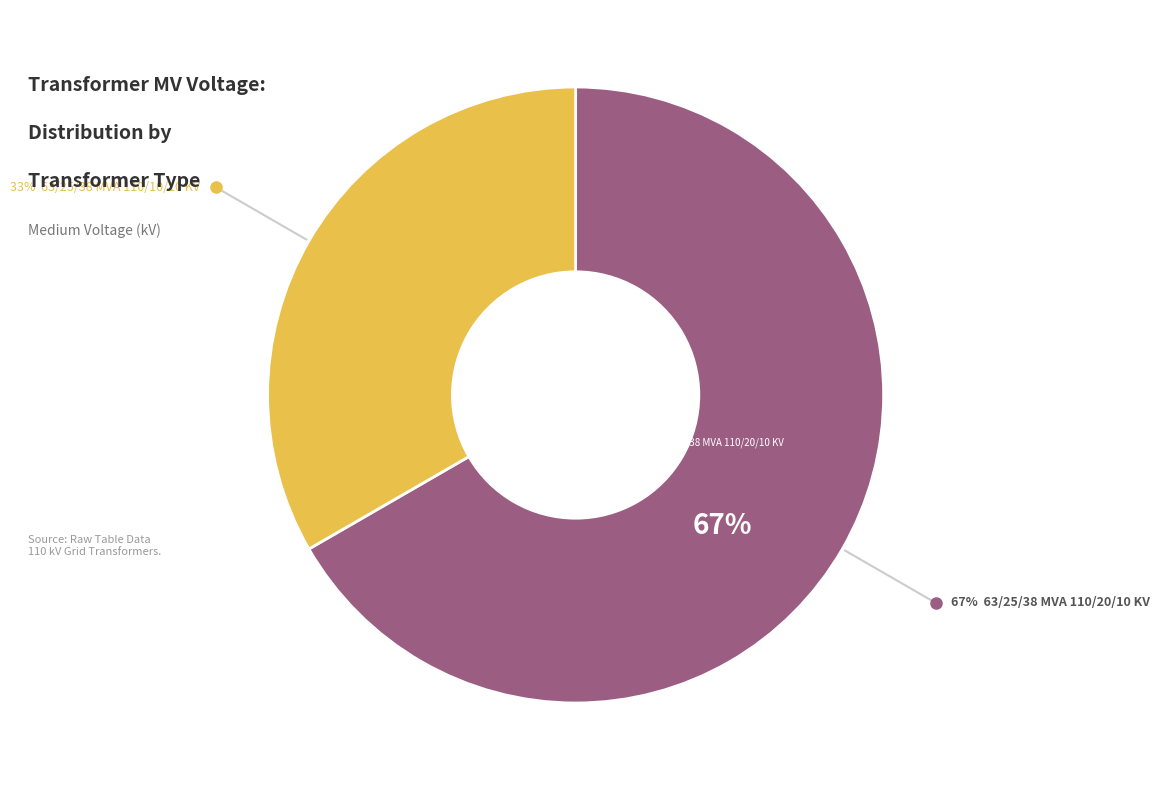

Does any single category account for the majority?

Yes